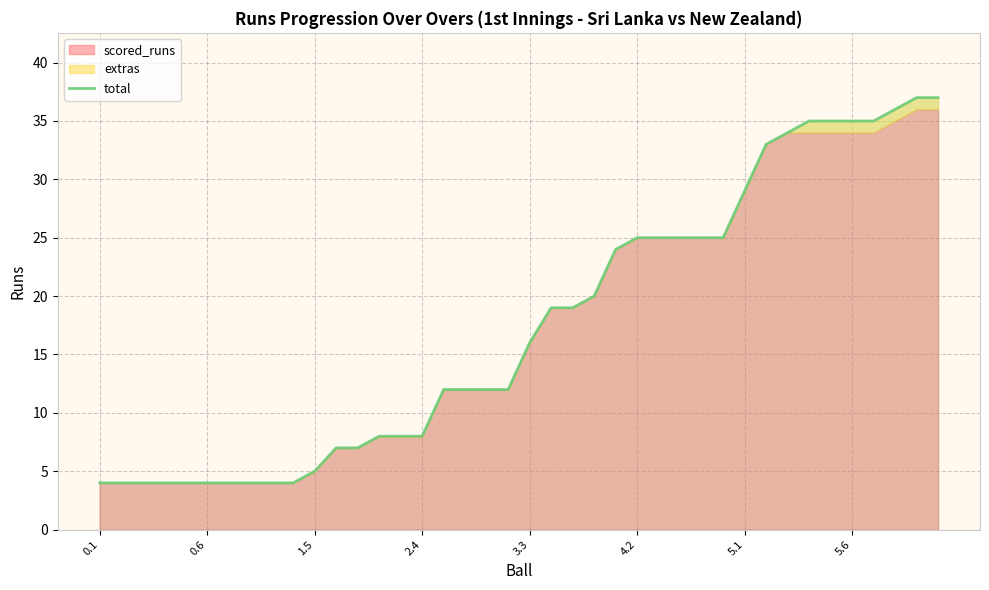

Approximately how many times larger is the value at 38 compared to 24?

1.5